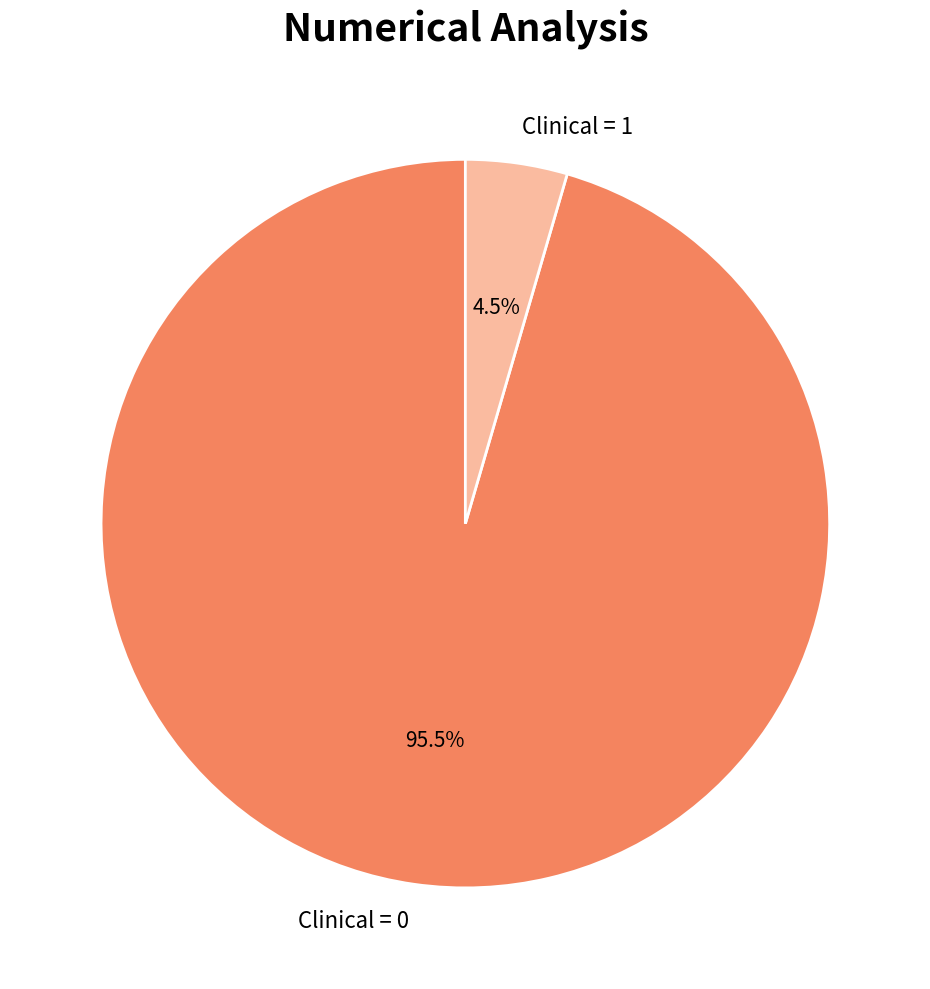

Between Clinical = 1 and Clinical = 0, which is larger?

Clinical = 0